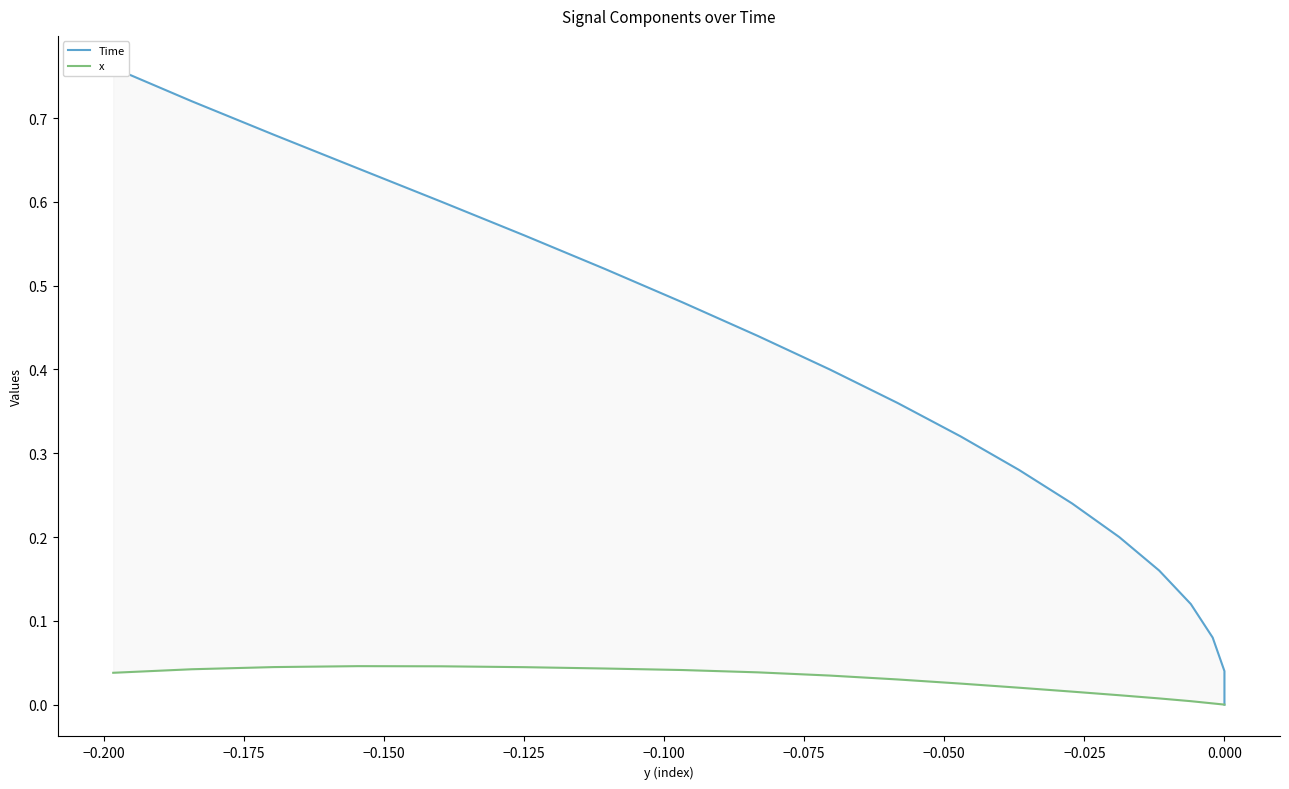

At how many categories does at least one series exceed 0?

19